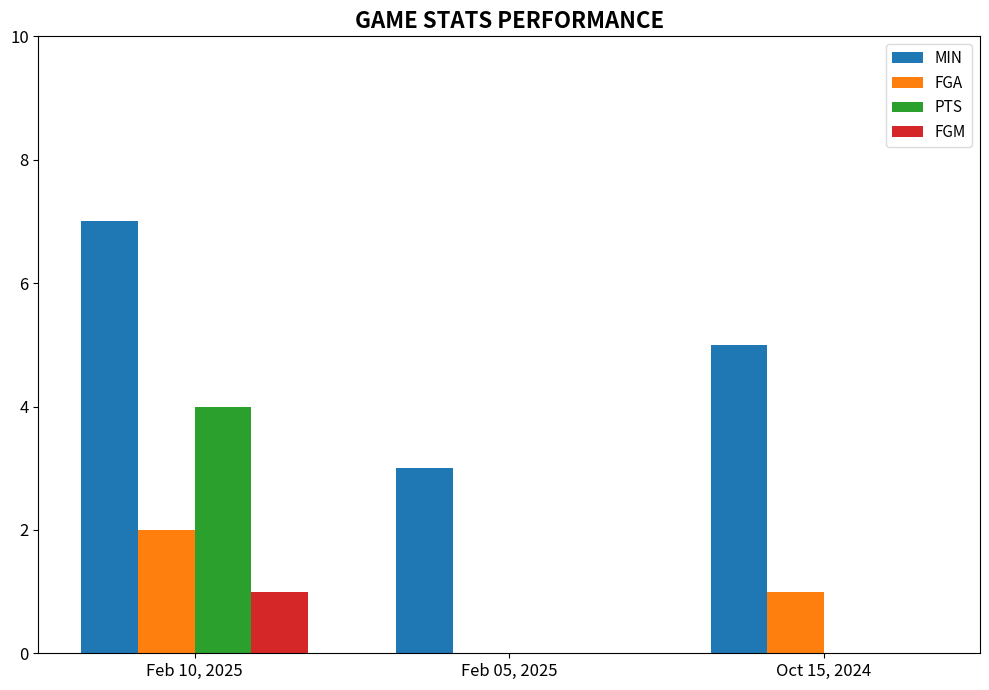

Between Feb 10, 2025 and Oct 15, 2024, which series saw the biggest shift?

PTS